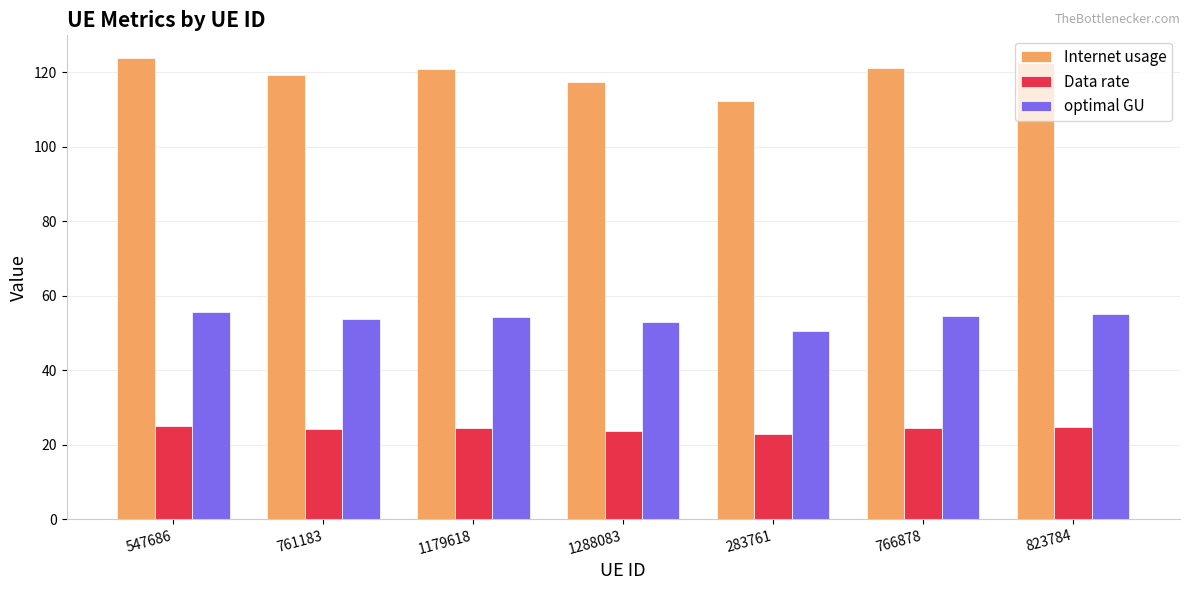

True or false: optimal GU has a value of 55.1 at 823784.

True